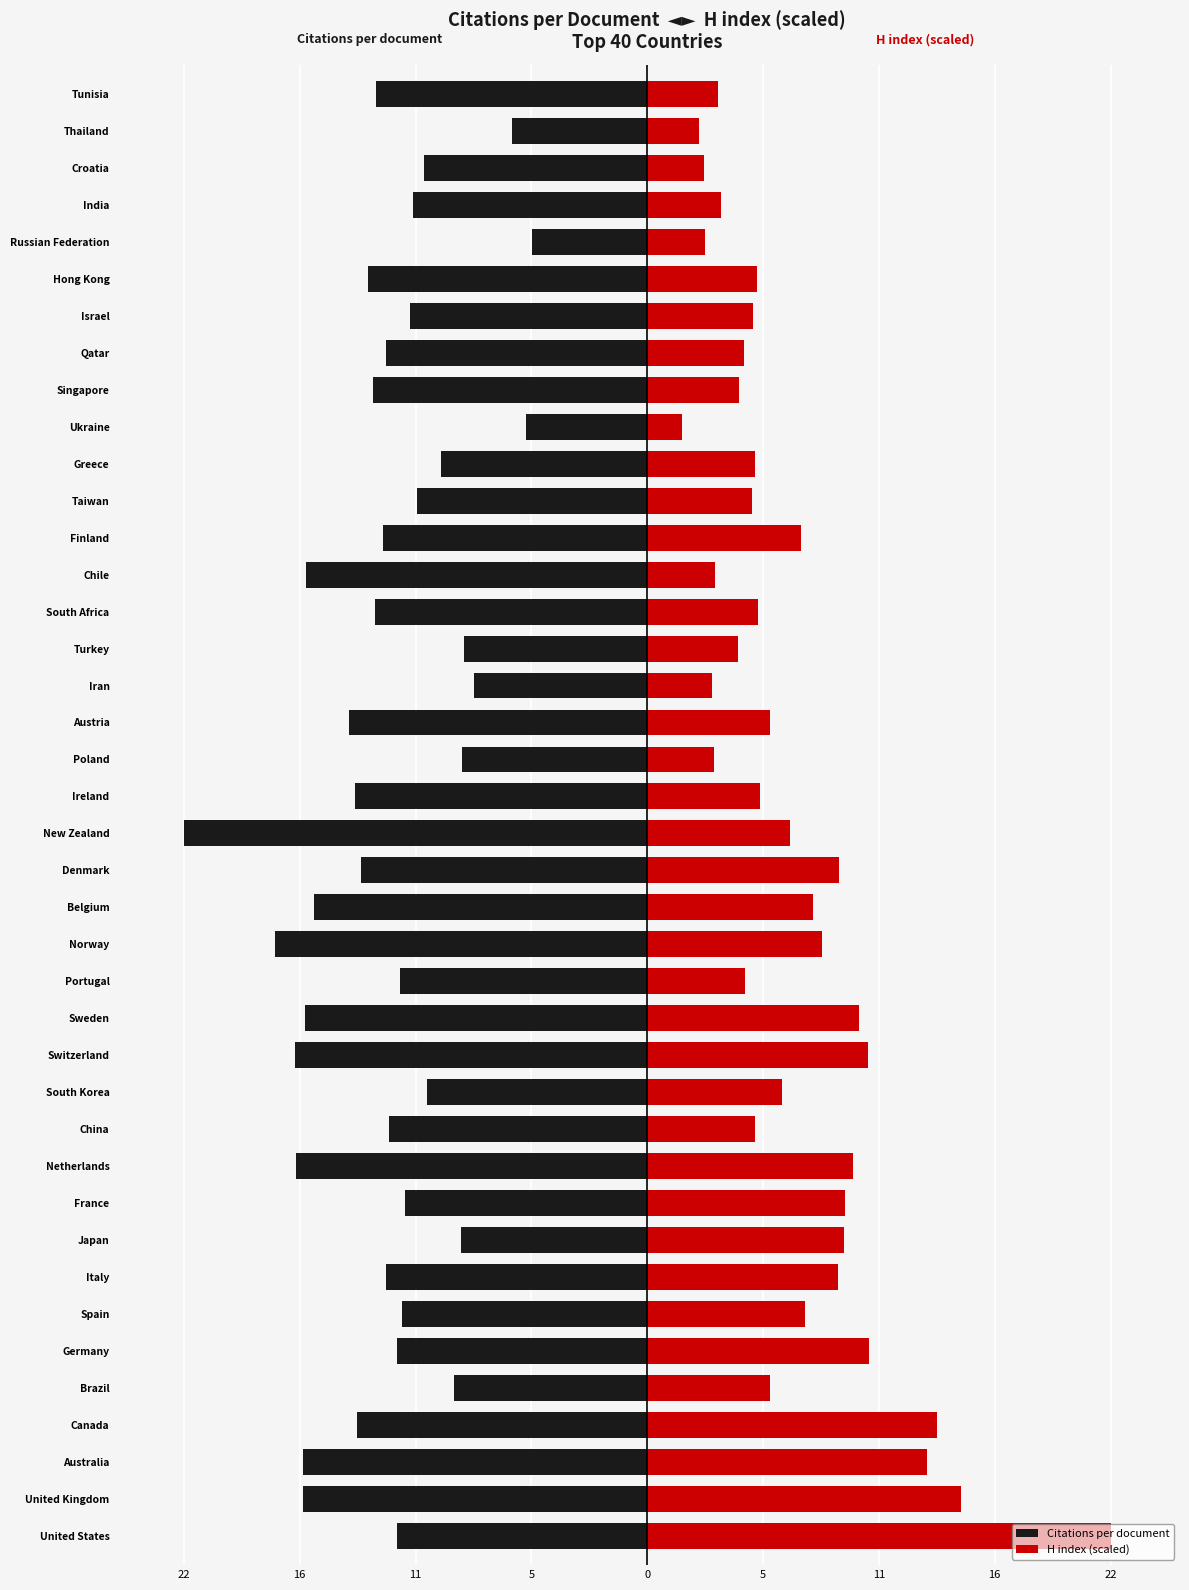

The value of H index (scaled) at Canada is 21.3. True or false?

False